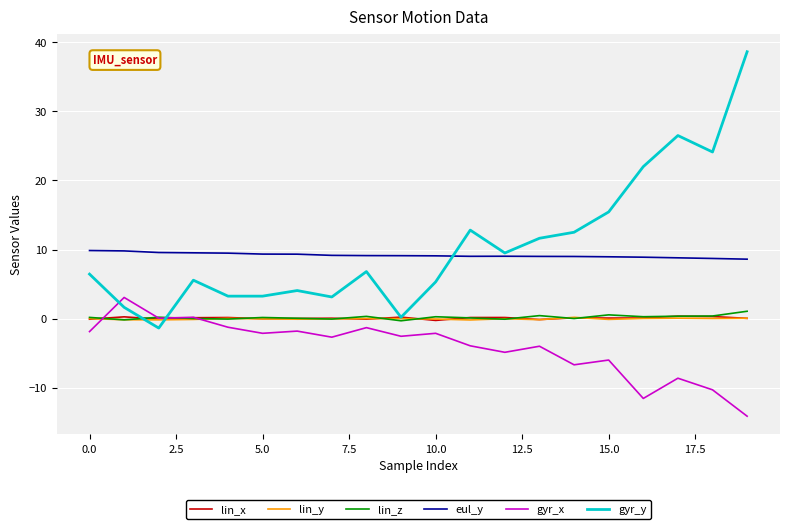

Which series has the widest spread of values?

gyr_y